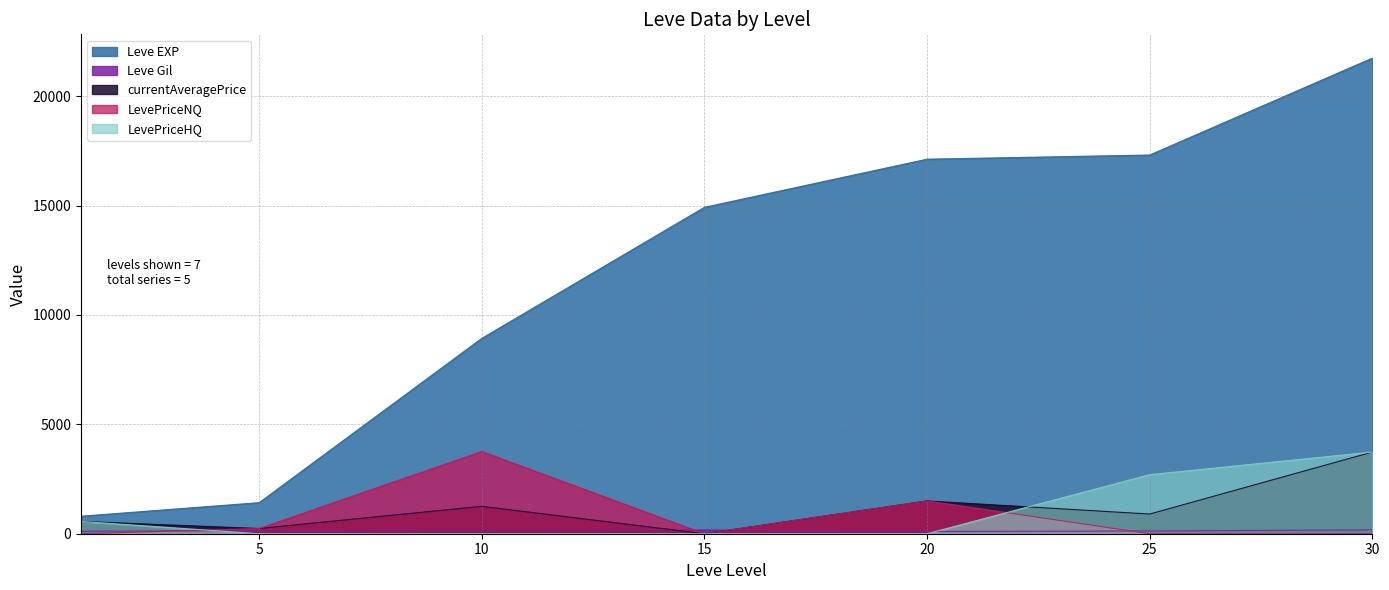

What is the difference between the second highest and second lowest values in the LevePriceHQ series?

2700.0